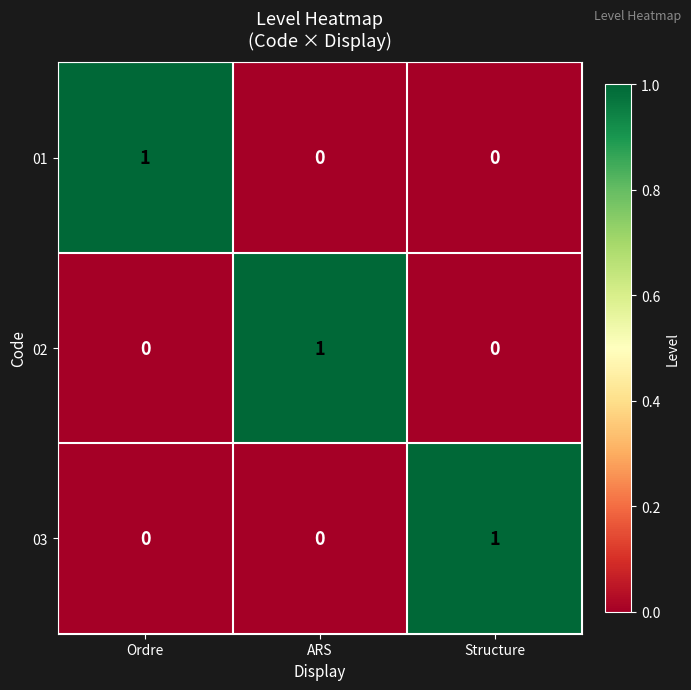

True or false: 03 has a value of 0 at Ordre.

True